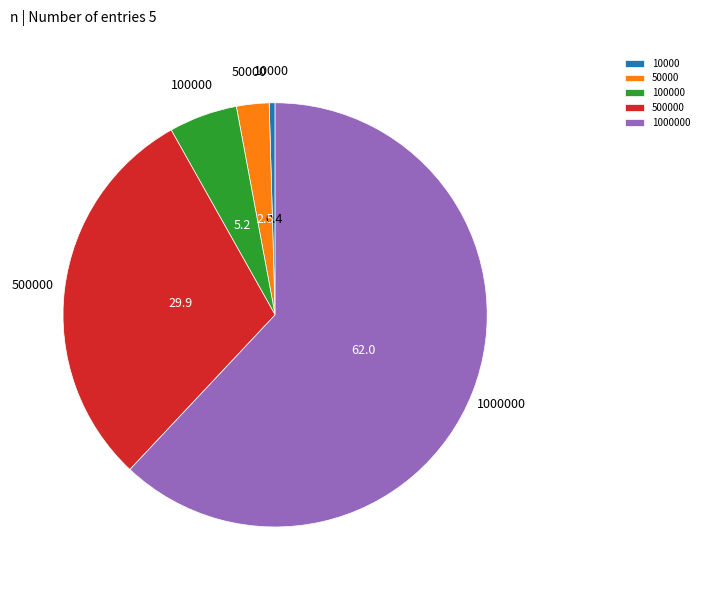

The 100000 slice represents 1% of the pie. True or false?

False